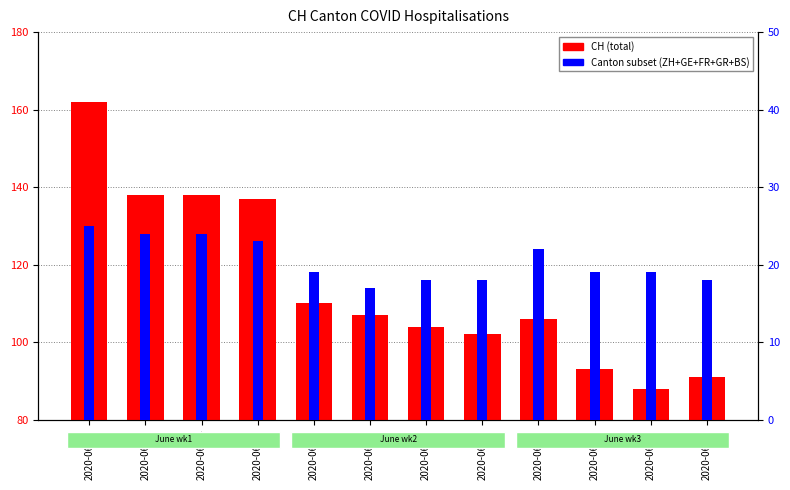

How many bars are there in total?

24